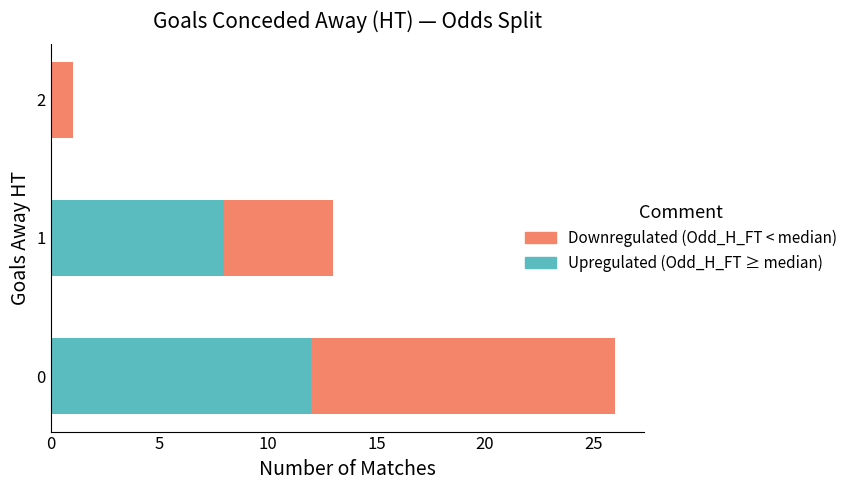

The Upregulated series shows 3 at 5. True or false?

False